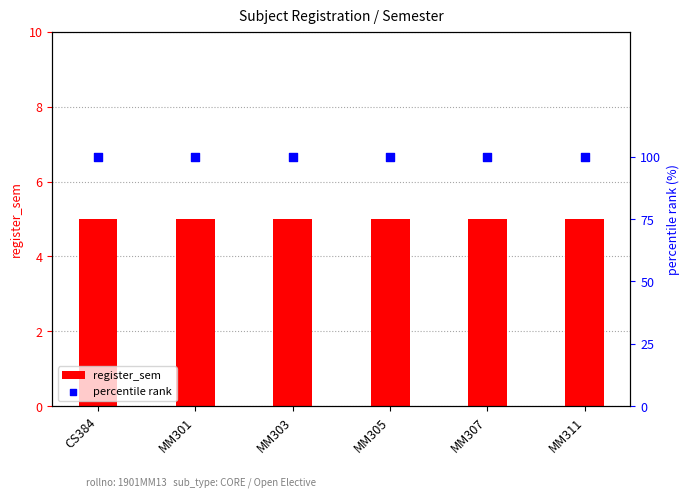

Which series reaches the minimum Y coordinate?

register_sem